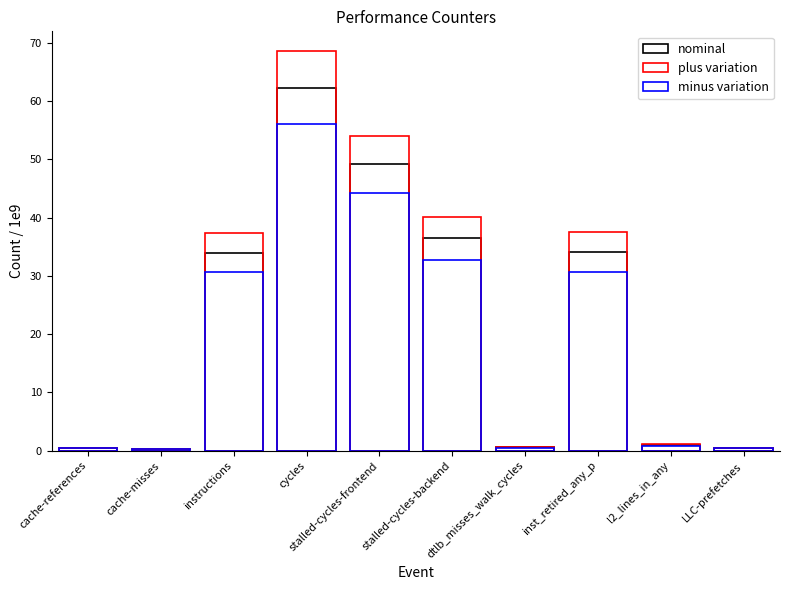

Reading left to right, extract all data points from this chart.

nominal: cache-references=0.5	cache-misses=0.2	instructions=34.0	cycles=62.3	stalled-cycles-frontend=49.2	stalled-cycles-backend=36.4	dtlb_misses_walk_cycles=0.5	inst_retired_any_p=34.0	l2_lines_in_any=1.0	LLC-prefetches=0.5
plus variation: cache-references=0.5	cache-misses=0.3	instructions=37.4	cycles=68.5	stalled-cycles-frontend=54.1	stalled-cycles-backend=40.1	dtlb_misses_walk_cycles=0.6	inst_retired_any_p=37.5	l2_lines_in_any=1.1	LLC-prefetches=0.5
minus variation: cache-references=0.4	cache-misses=0.2	instructions=30.6	cycles=56.1	stalled-cycles-frontend=44.2	stalled-cycles-backend=32.8	dtlb_misses_walk_cycles=0.5	inst_retired_any_p=30.6	l2_lines_in_any=0.9	LLC-prefetches=0.4